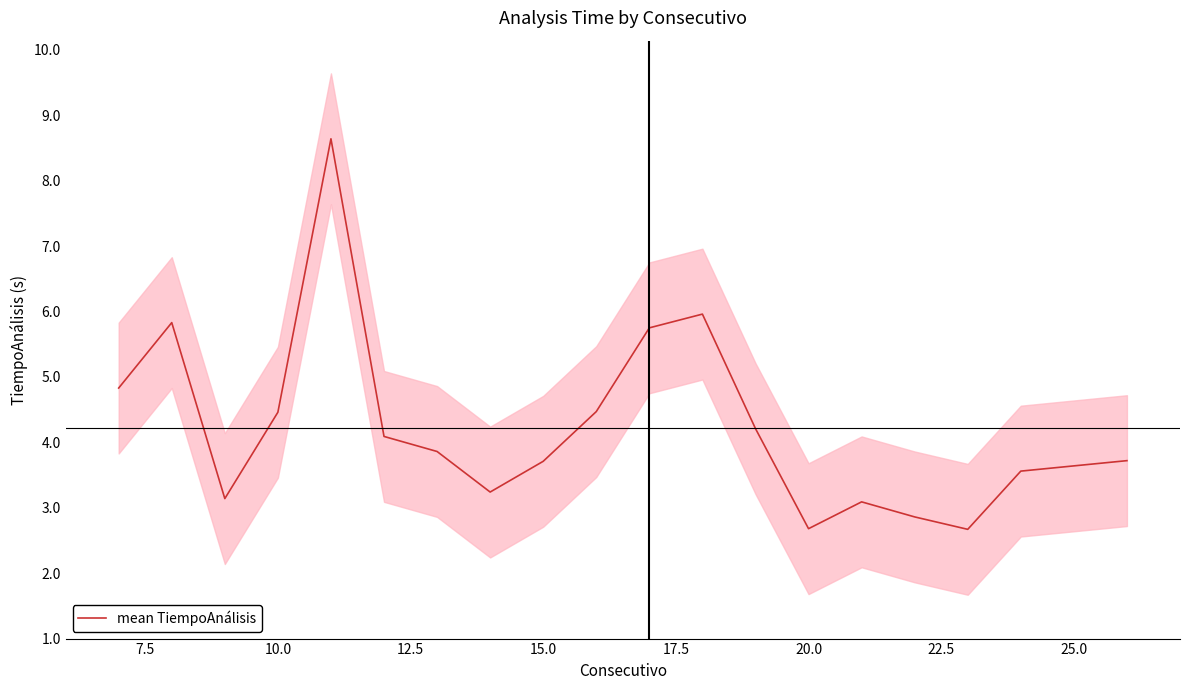

Reading left to right, extract all data points from this chart.

4.8	5.8	3.1	4.5	8.6	4.1	3.9	3.2	3.7	4.5	5.8	6.0	4.2	2.7	3.1	2.9	2.7	3.6	3.6	3.7